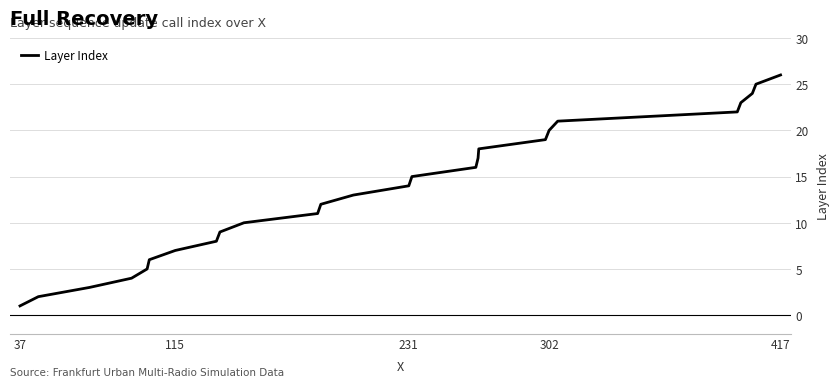

What is the difference between the second highest and second lowest values?

23